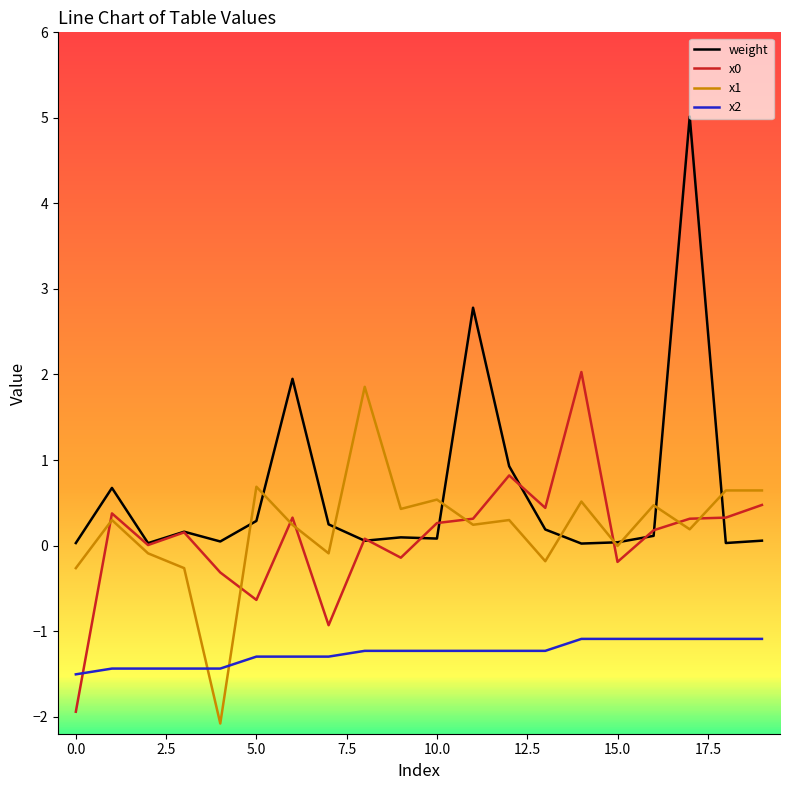

Which series has the largest total across all categories?

weight